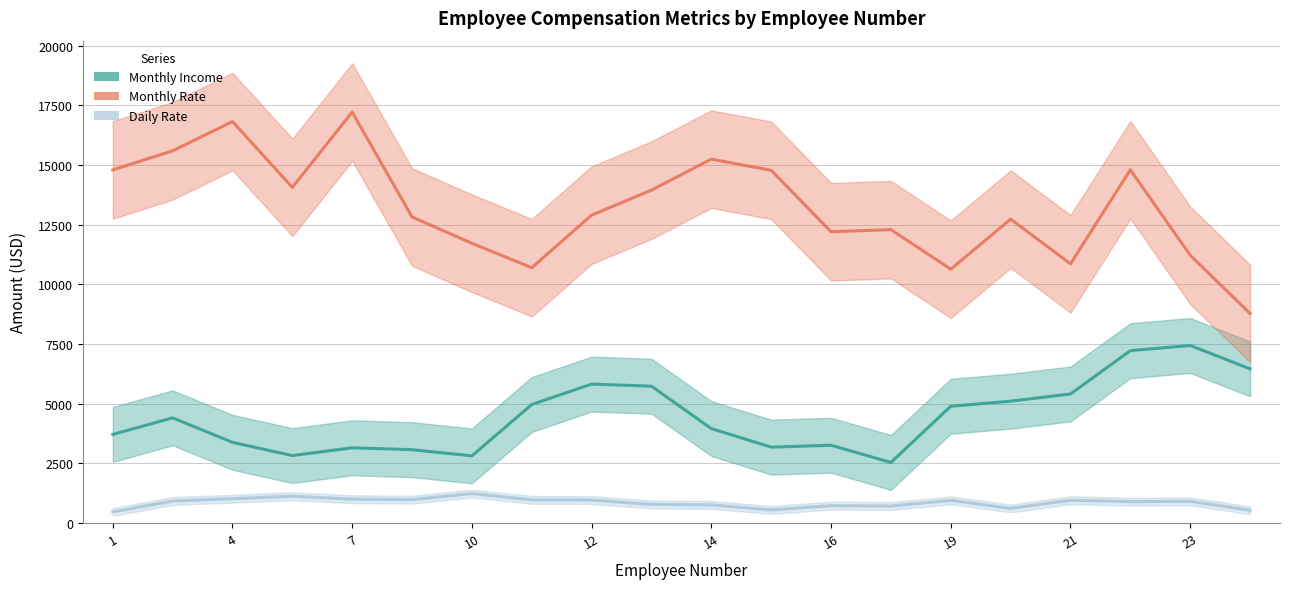

Count the number of data series in this chart.

3